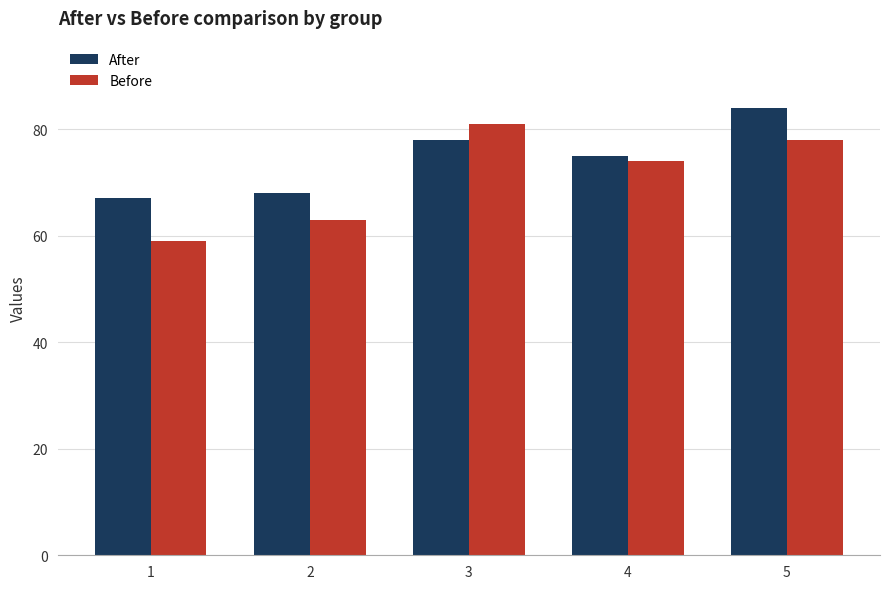

What is the value of the After bar at the 3rd from the left?

78